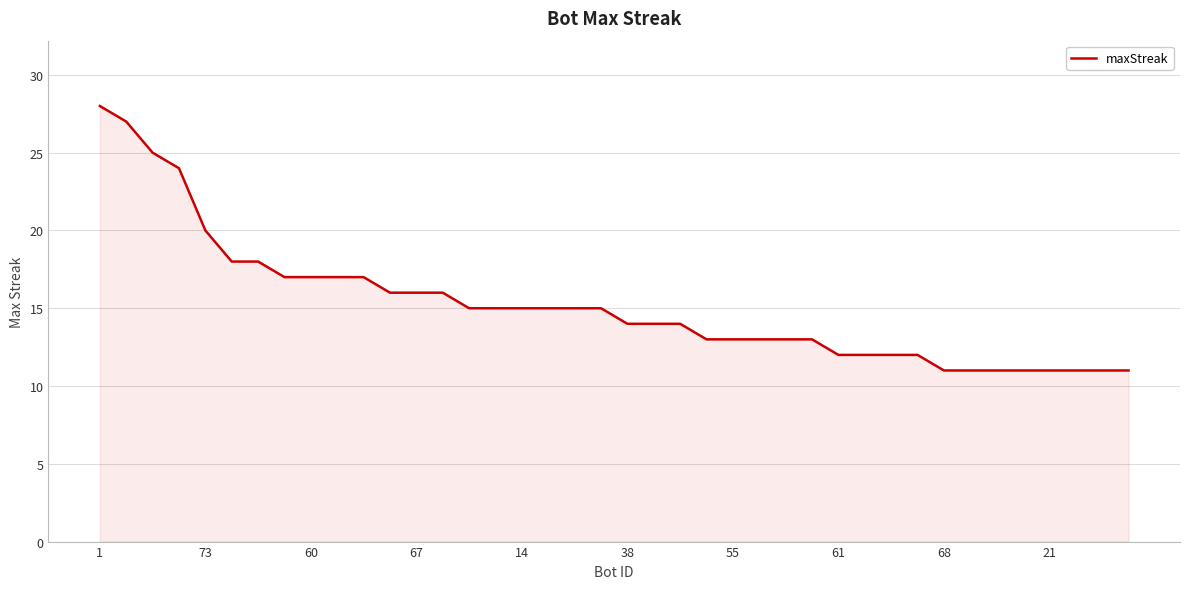

What is the difference between the second highest and minimum values?

16